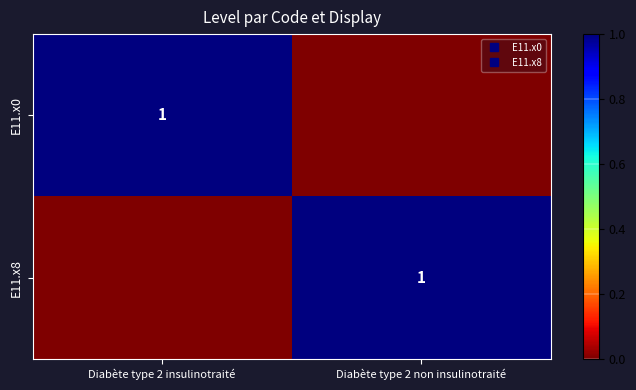

What is the difference between the maximum and minimum values in the E11.x8 series?

1